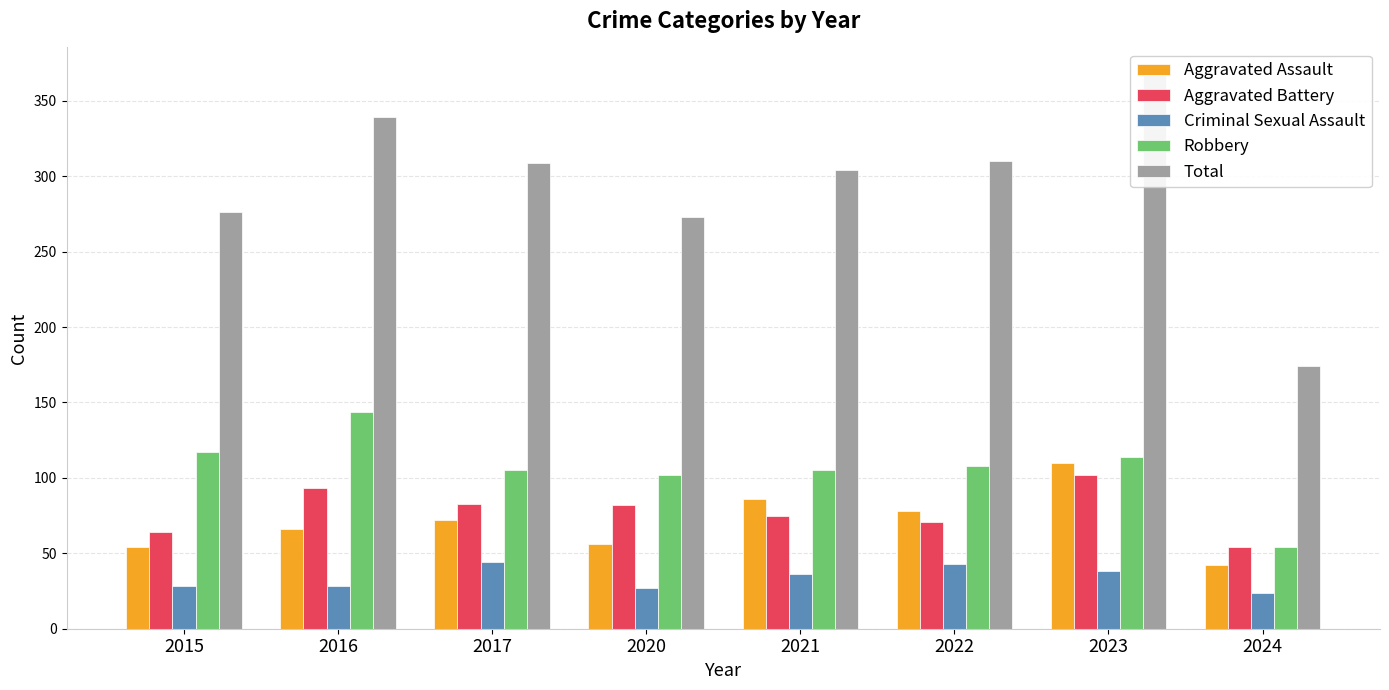

What is the average value of the Aggravated Assault series?

70